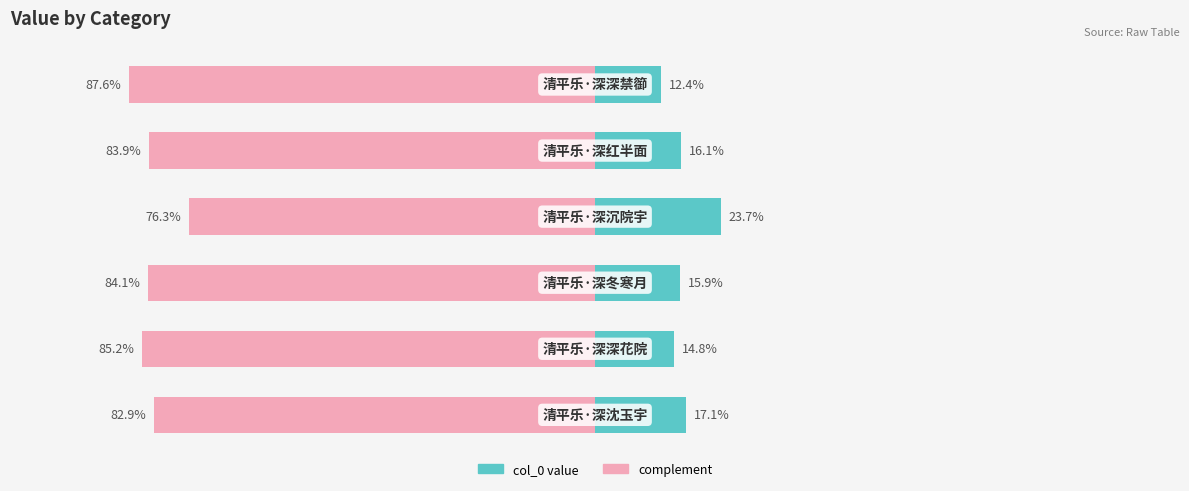

Is it true that complement equals -42.3 at 1?

False